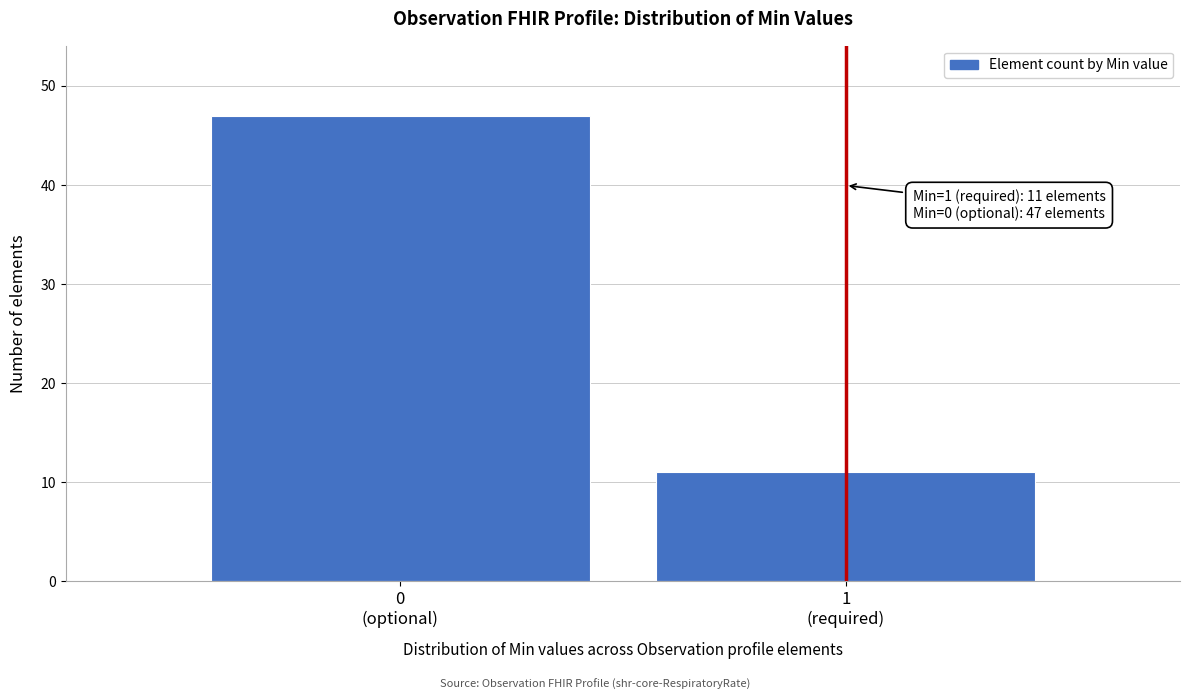

Reading left to right, what are all the values shown in this chart?

47	11